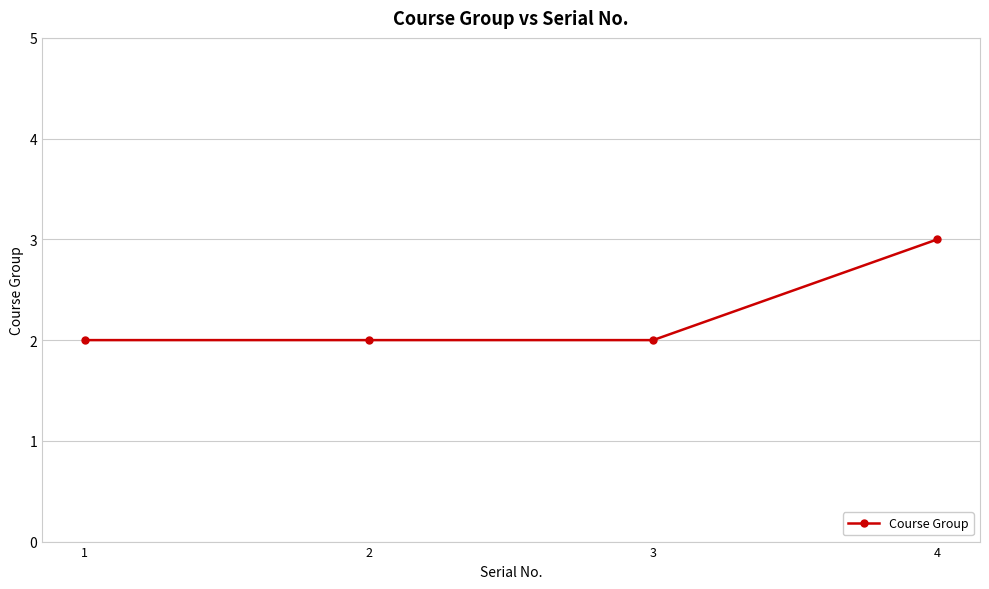

What is the value of the 3rd point from the left?

2